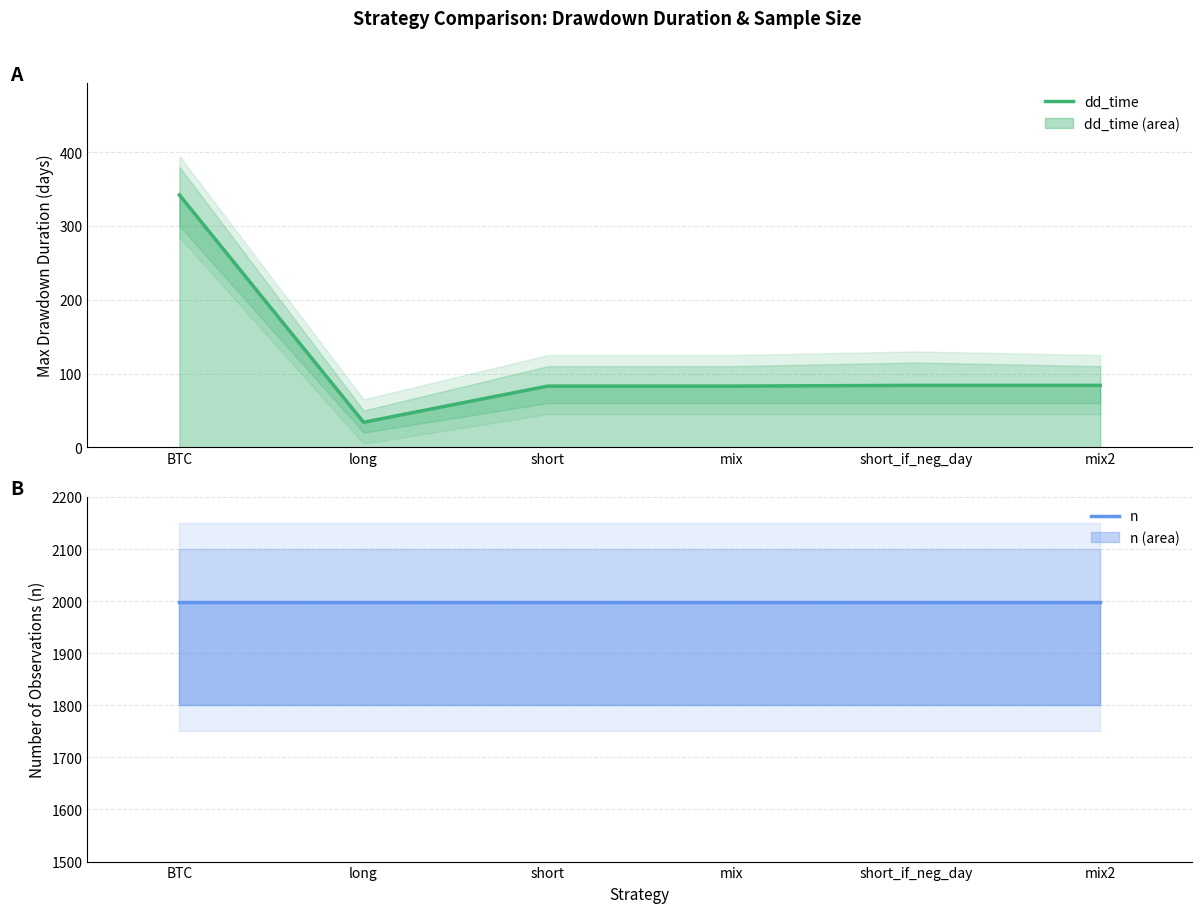

True or false: n has more than 0 points higher than both neighbors.

False